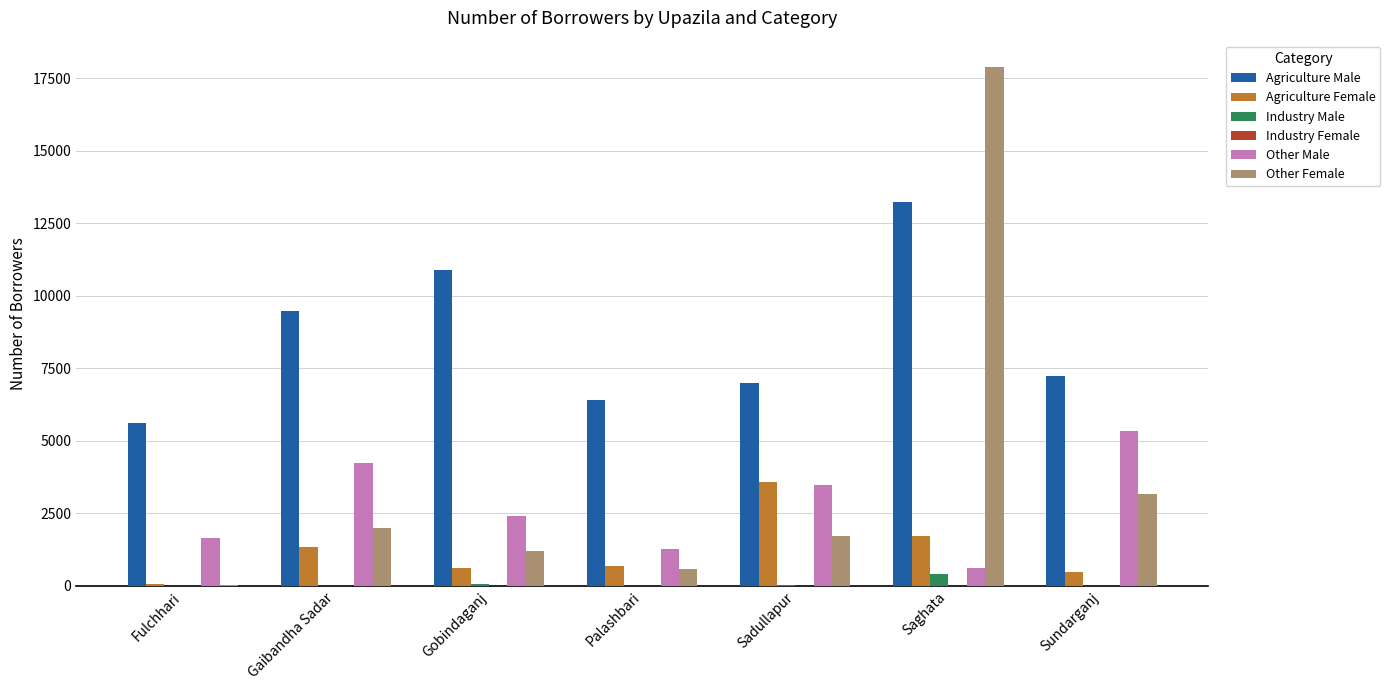

Are the bars grouped side by side (vs. stacked)?

Yes